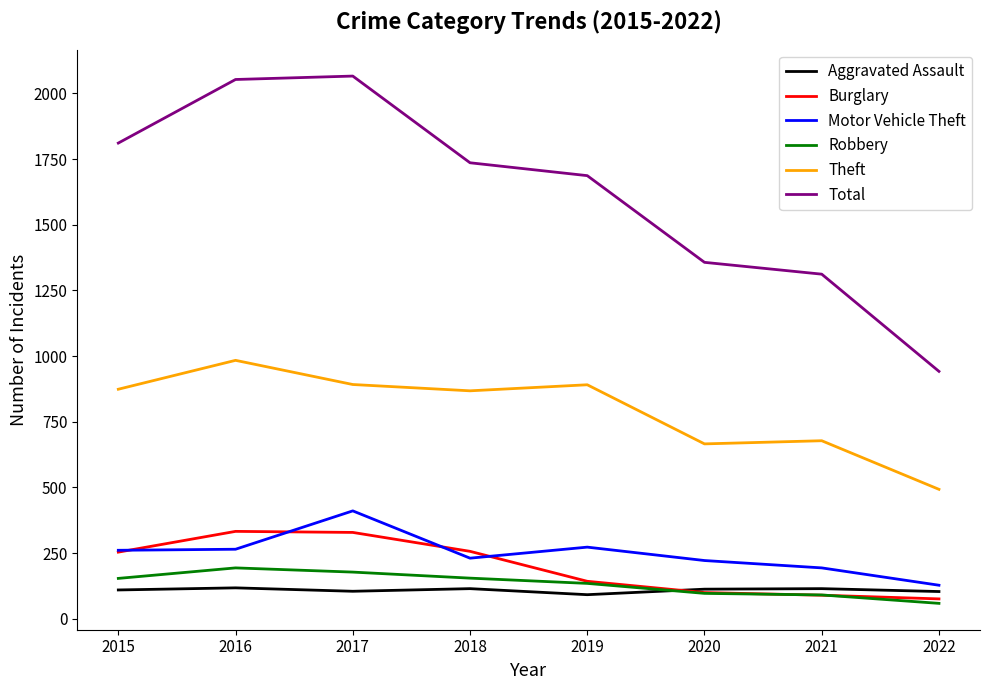

What is the total value across all series at 2017?

3981